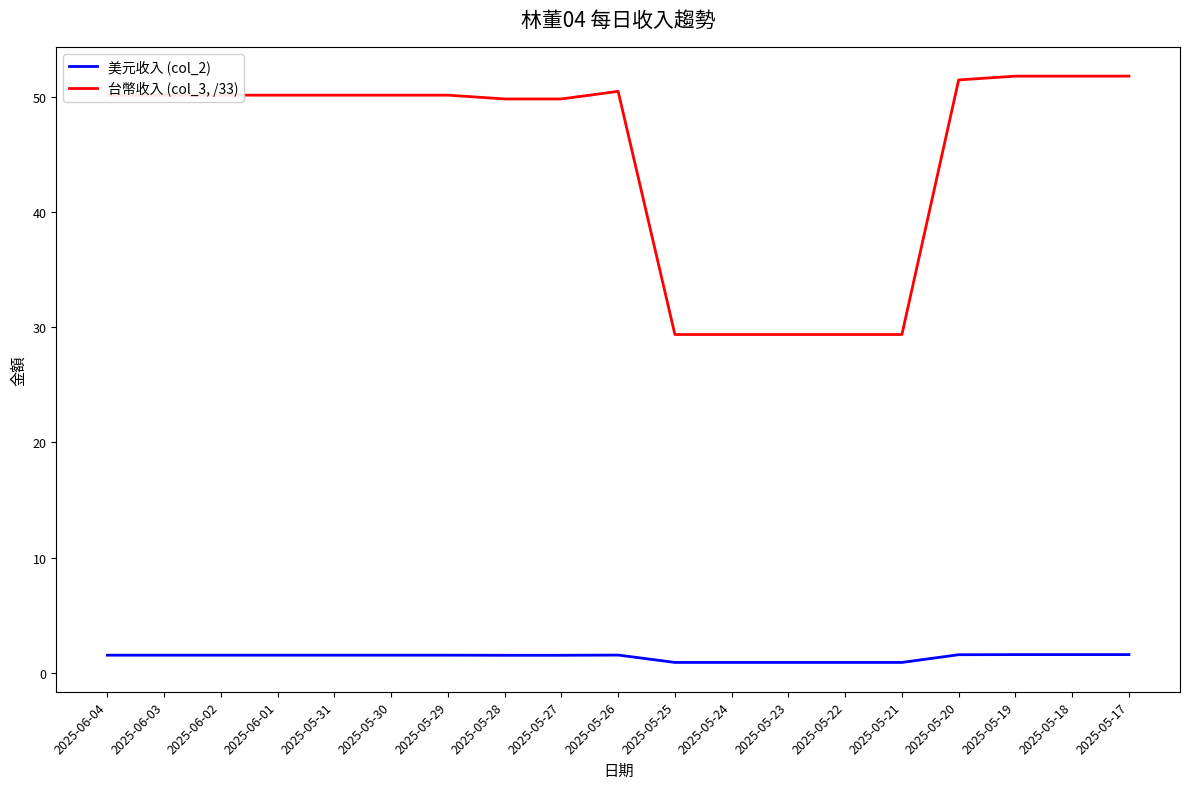

What position from the right is 2025-05-20?

4